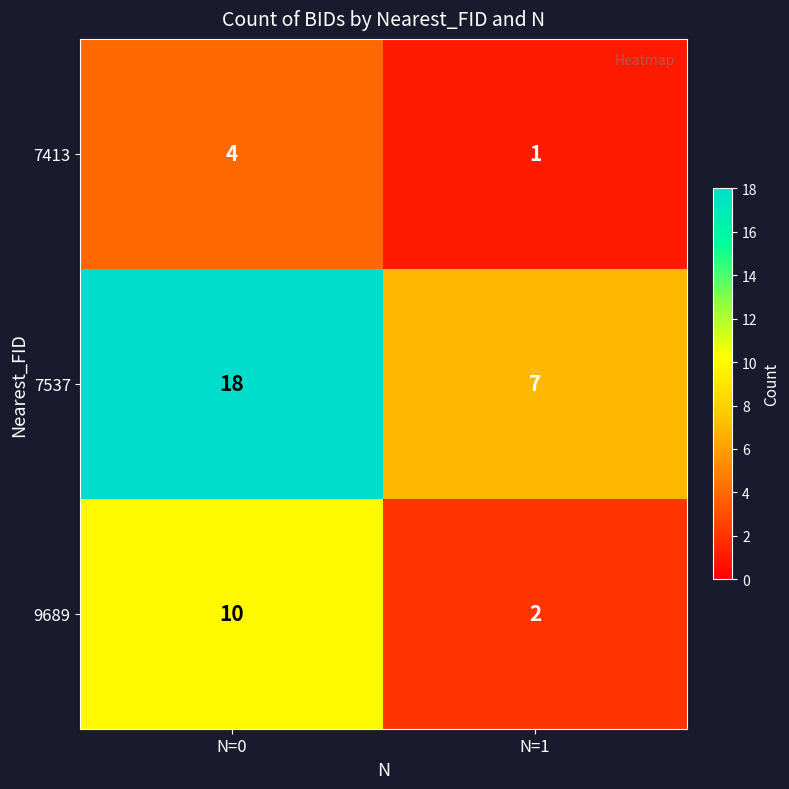

At N=1, list the series in order from smallest to largest.

7413, 9689, 7537